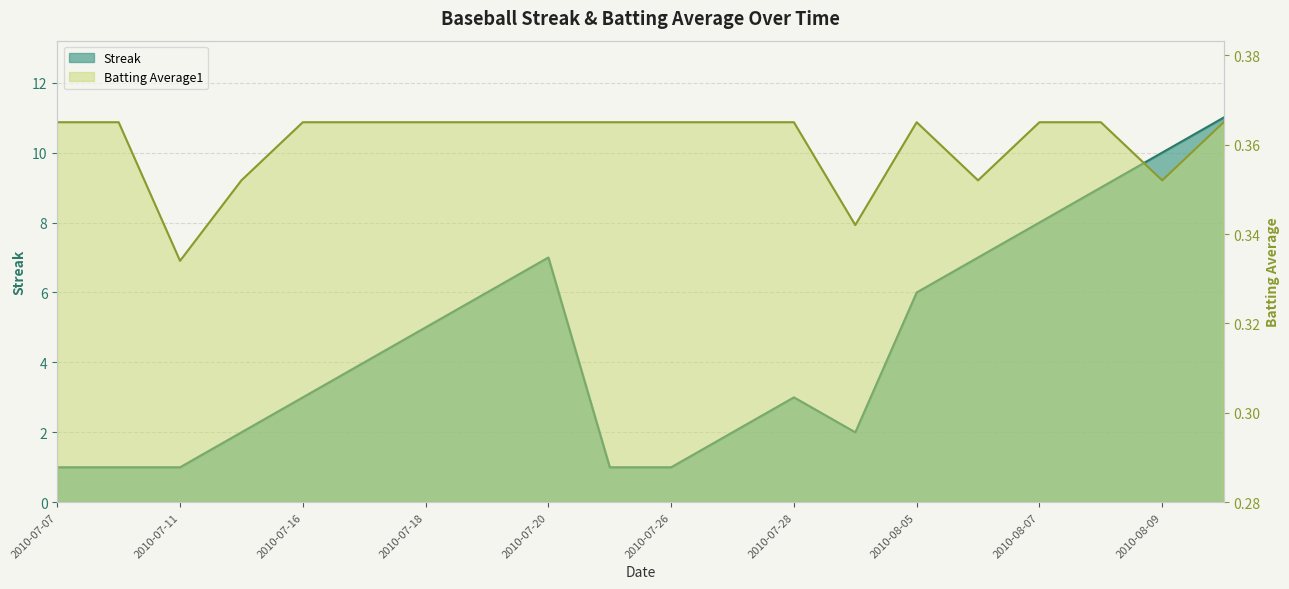

What is the minimum value shown in the chart?

0.3